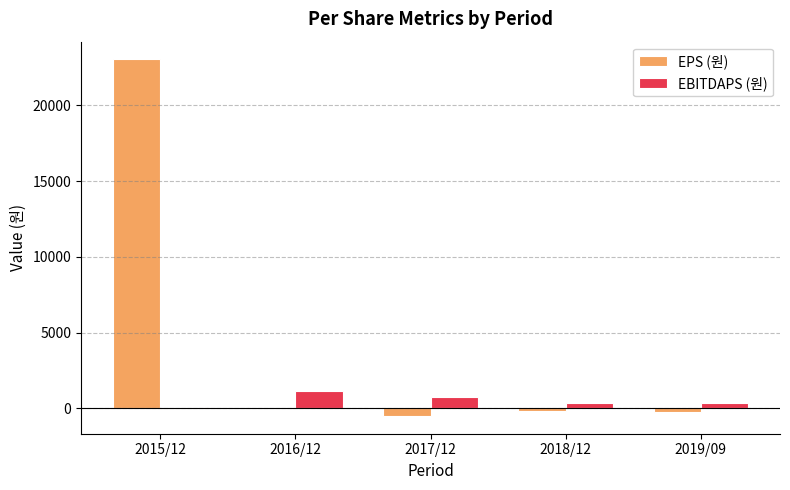

At which label does EPS (원) reach its peak?

2015/12